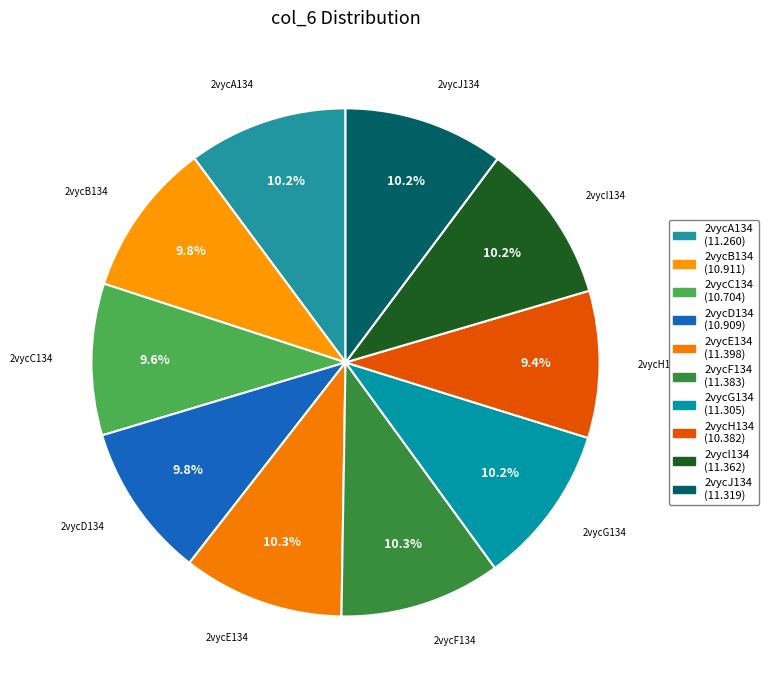

Count the number of slices in the pie.

10